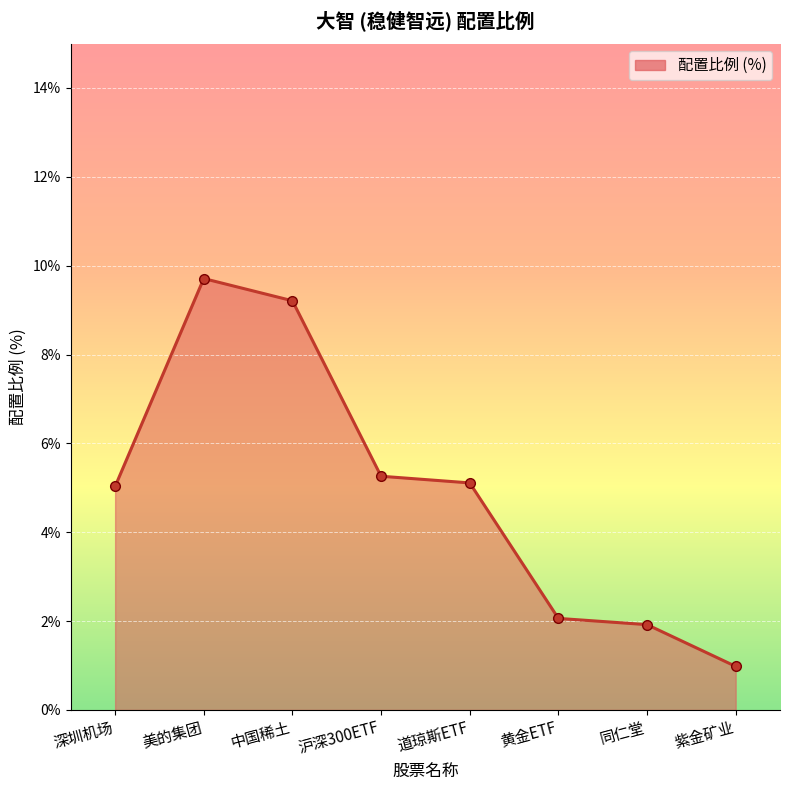

At which category does the chart reach its peak across all series?

美的集团